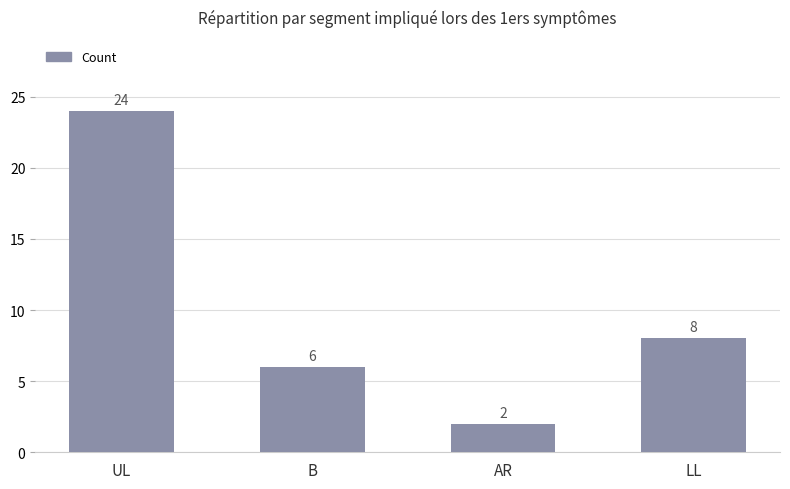

Reading left to right, transcribe all the data shown in this chart.

UL=24	B=6	AR=2	LL=8